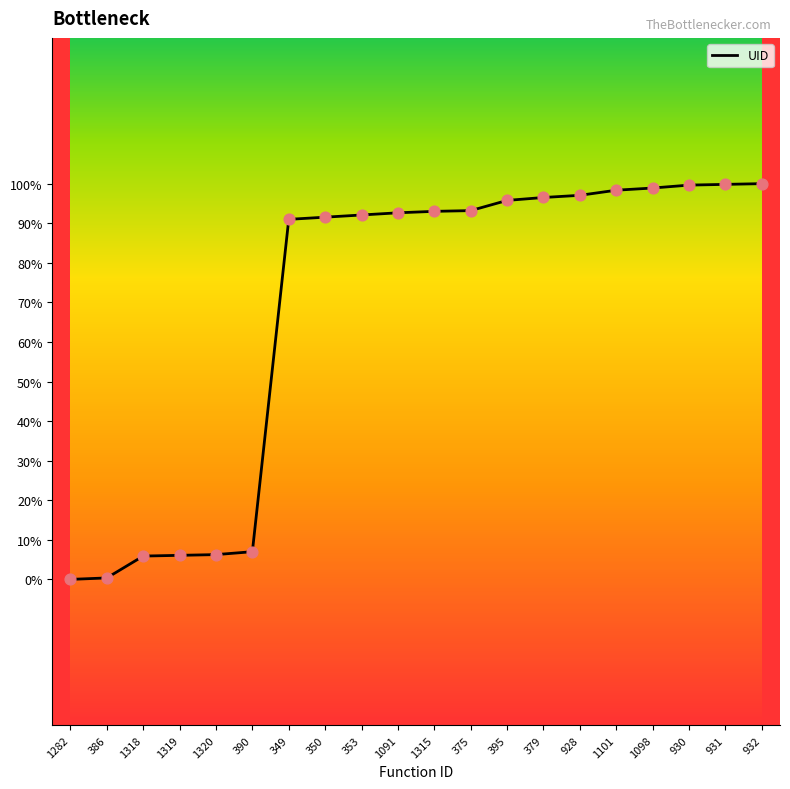

Does the chart have visible grid lines?

No